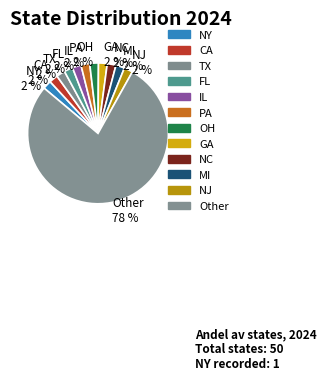

Which category has the biggest portion of the pie?

Other 78 %